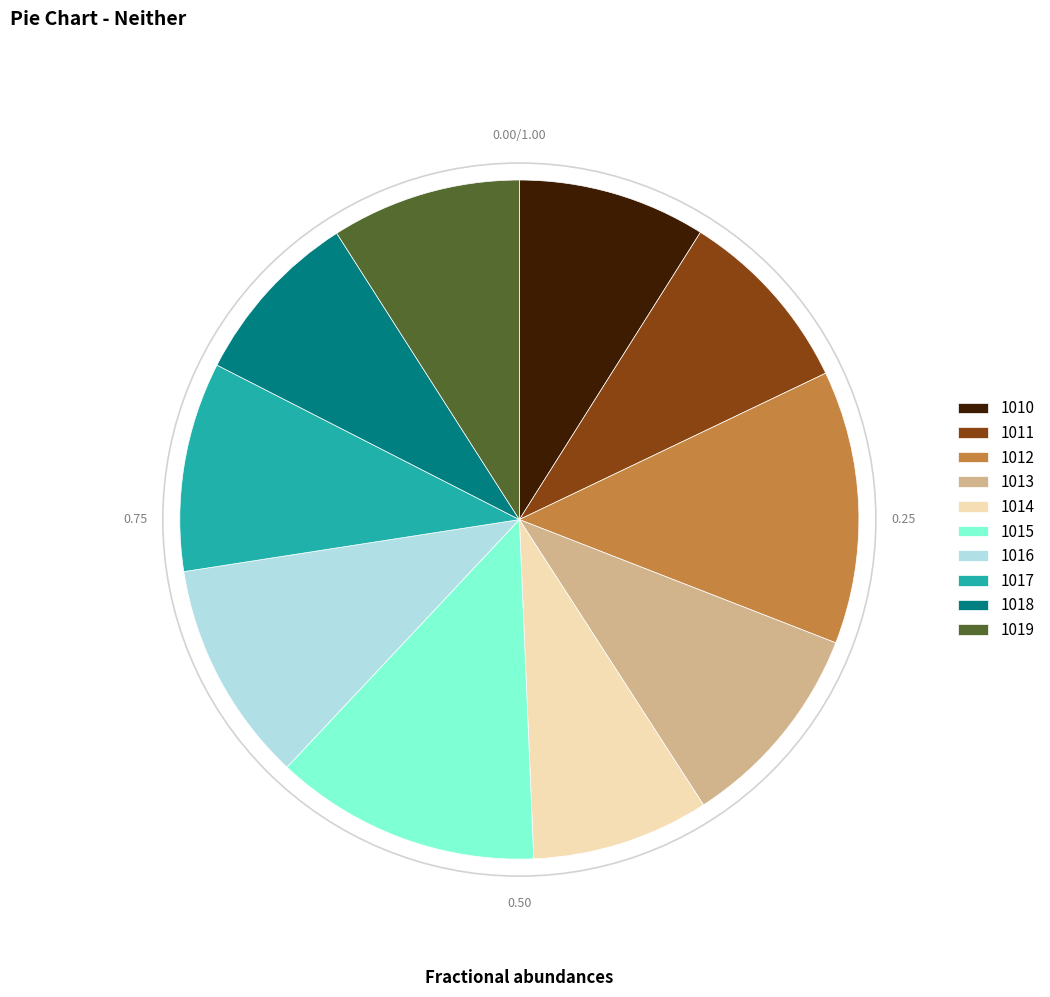

What is the ratio of the value at 1016 to the value at 1019?

1.2